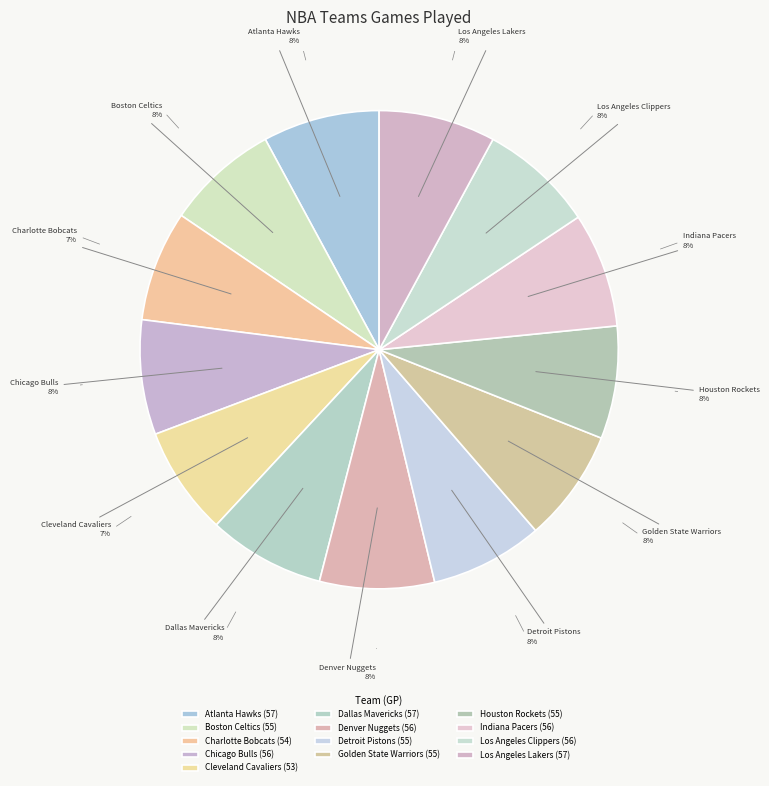

Which slice is the smallest?

Cleveland Cavaliers